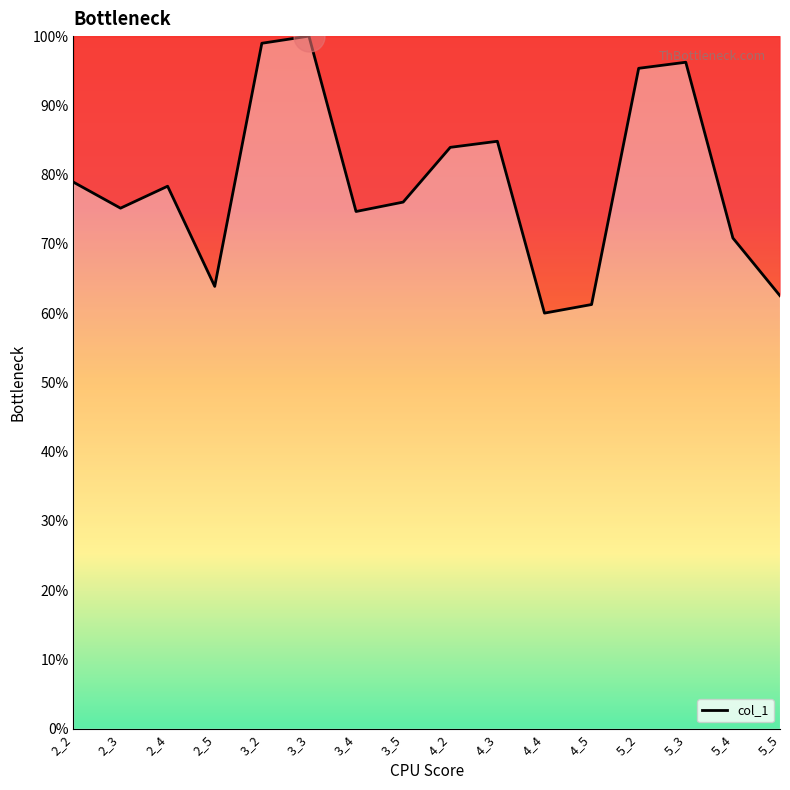

What is the change in value from 2_4 to 4_3?

+6.5